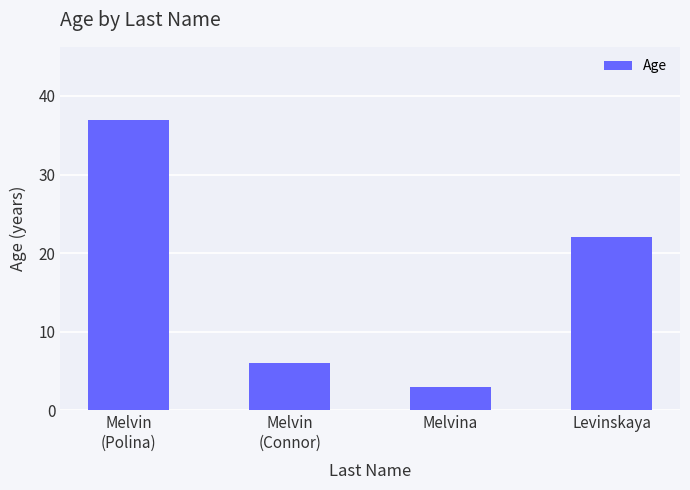

Approximately how many times larger is the value at Melvina compared to Levinskaya?

0.1